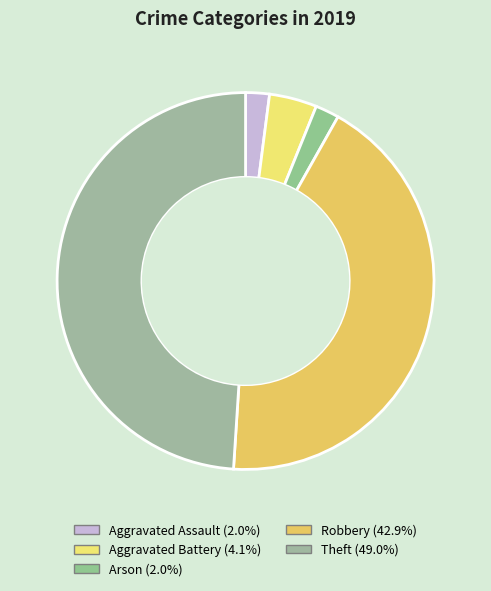

Which has a higher value, Arson or Theft?

Theft